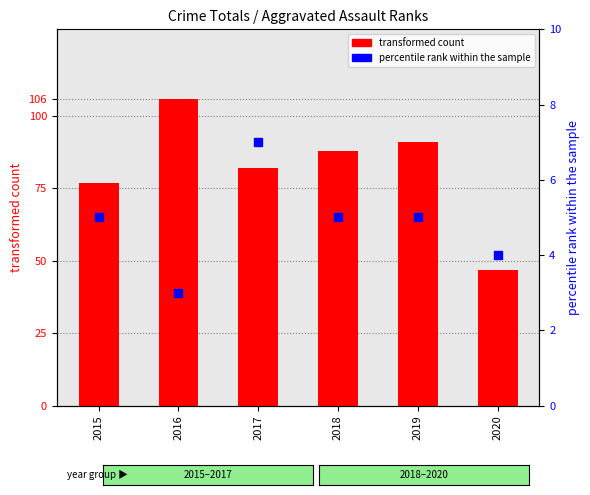

Is the value of percentile rank within the sample at 2019 greater than the value of transformed count at 2018?

No